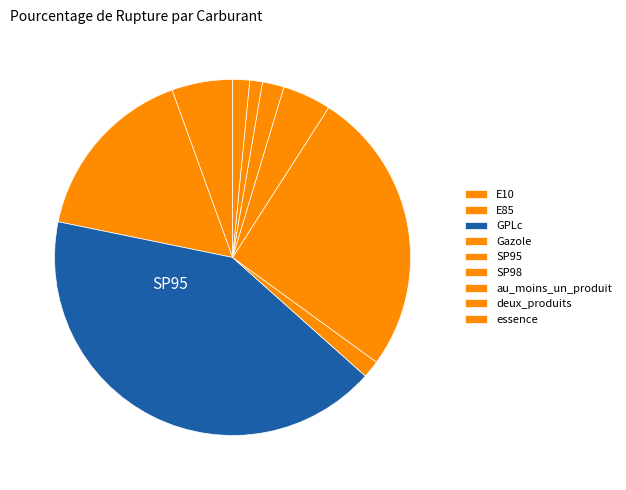

True or false: GPLc accounts for 42% of the total.

True